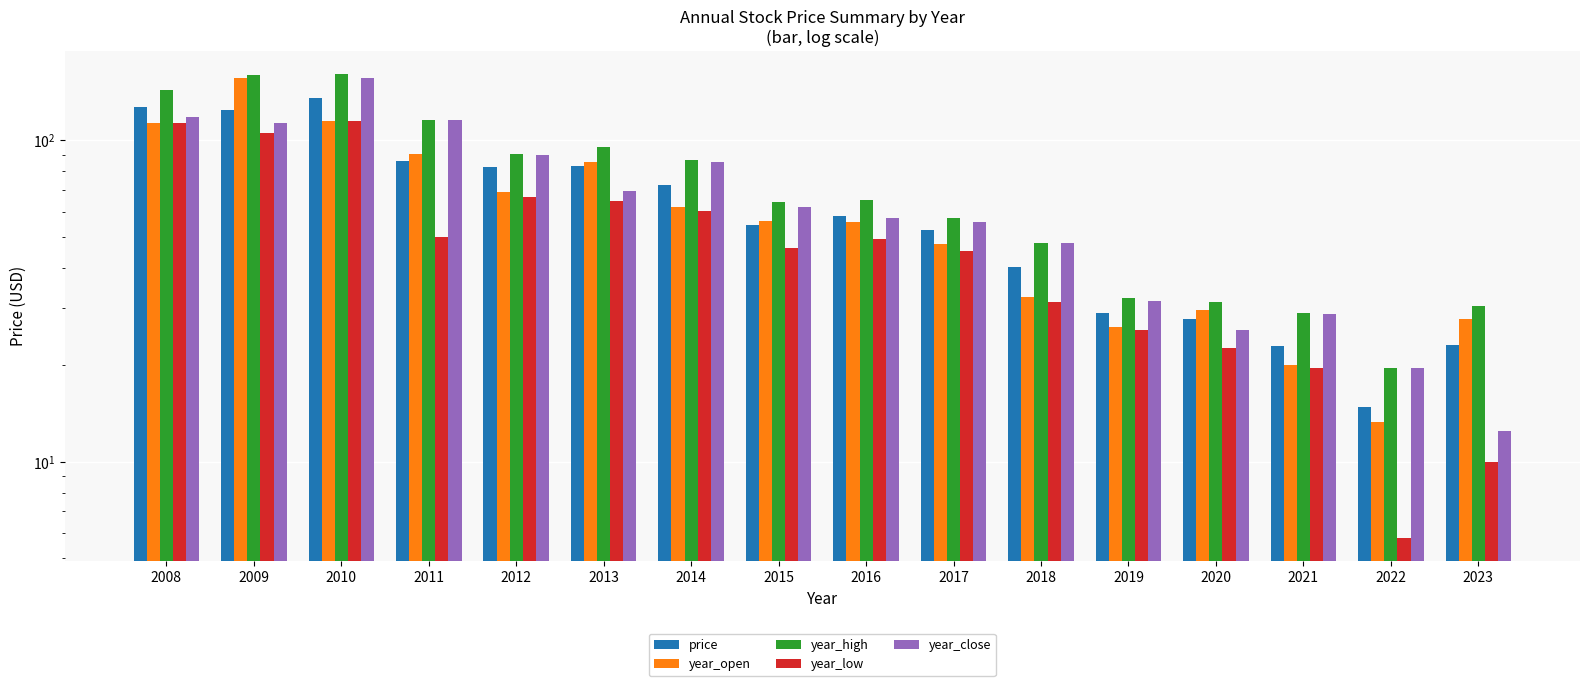

The value of year_low at 2018 is 31.4. True or false?

True